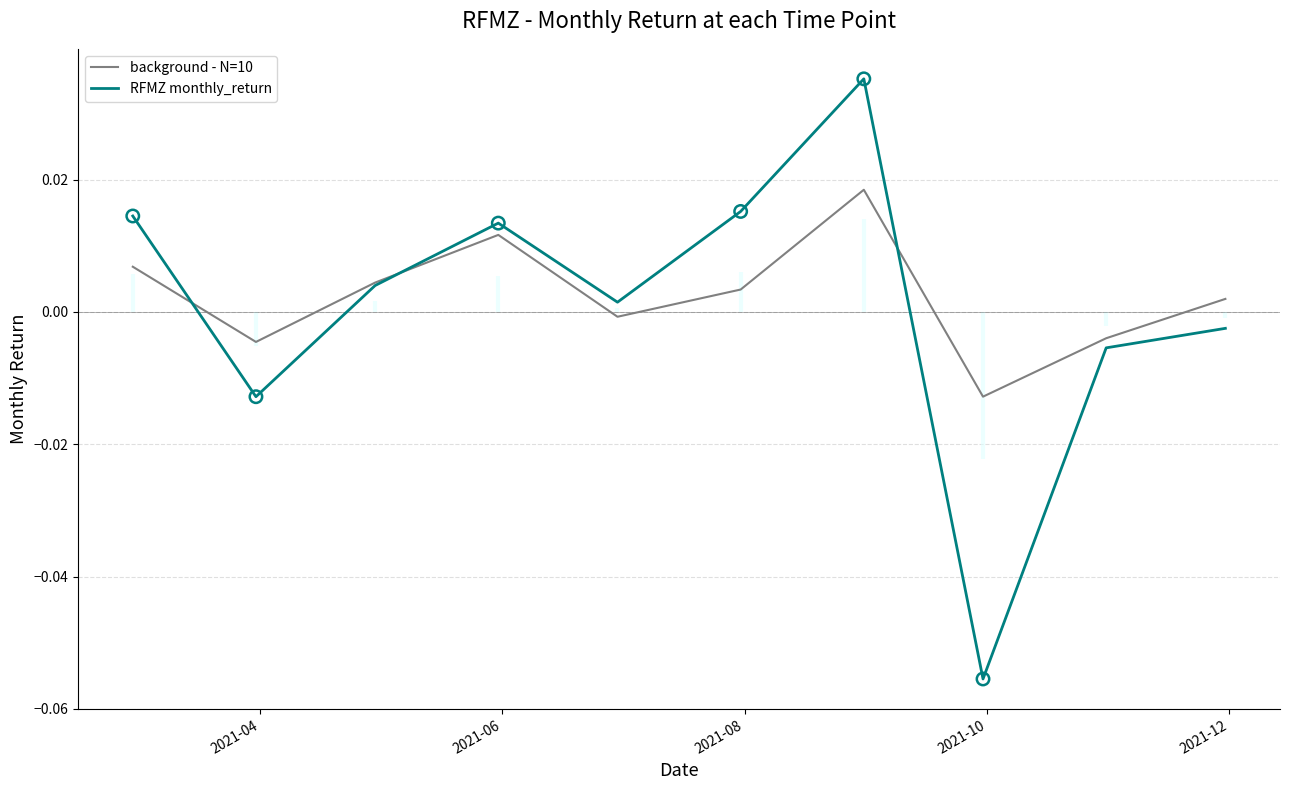

What are all the series names shown in the legend?

background - N=10, RFMZ monthly_return